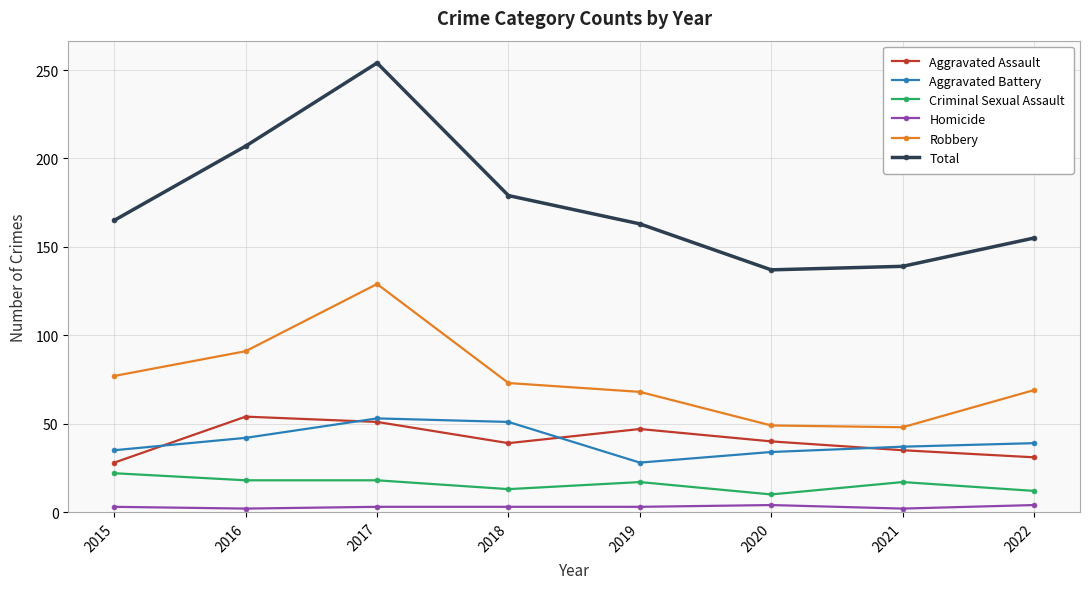

At 2022, list the series in order from largest to smallest.

Total, Robbery, Aggravated Battery, Aggravated Assault, Criminal Sexual Assault, Homicide